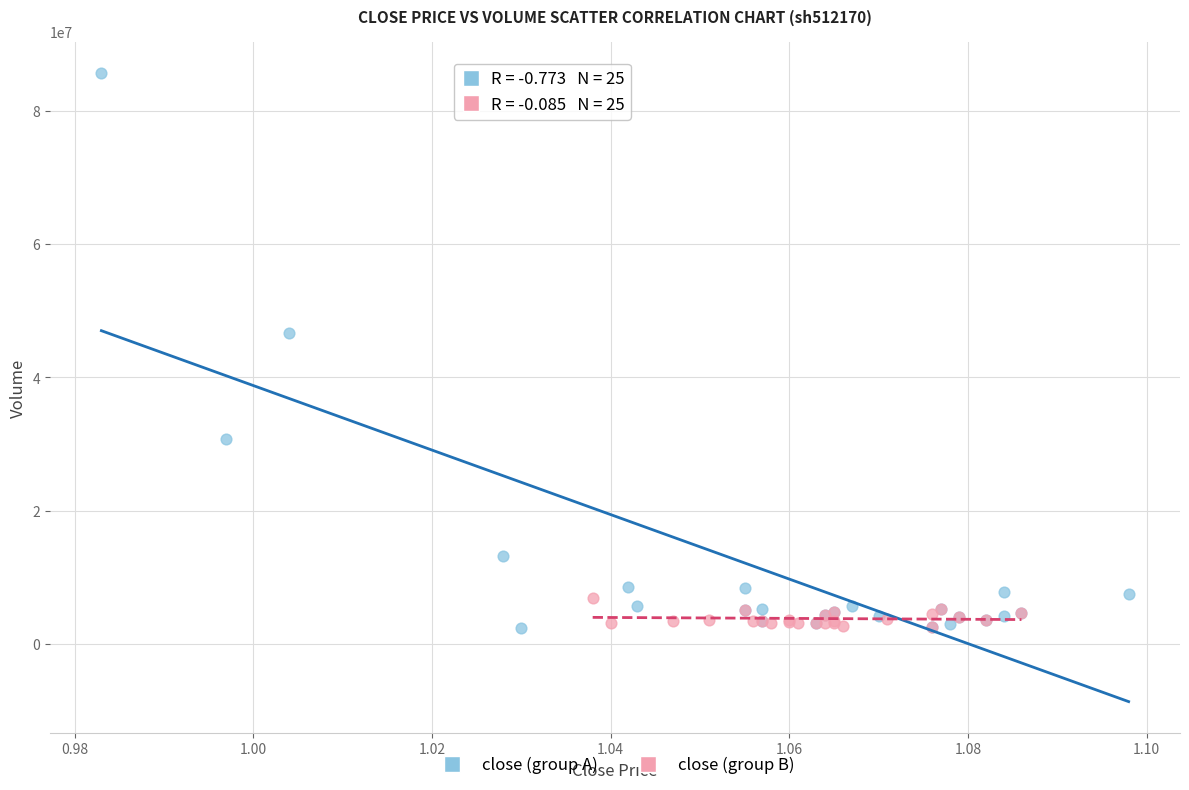

Which series contains the highest Y value?

close (group A)